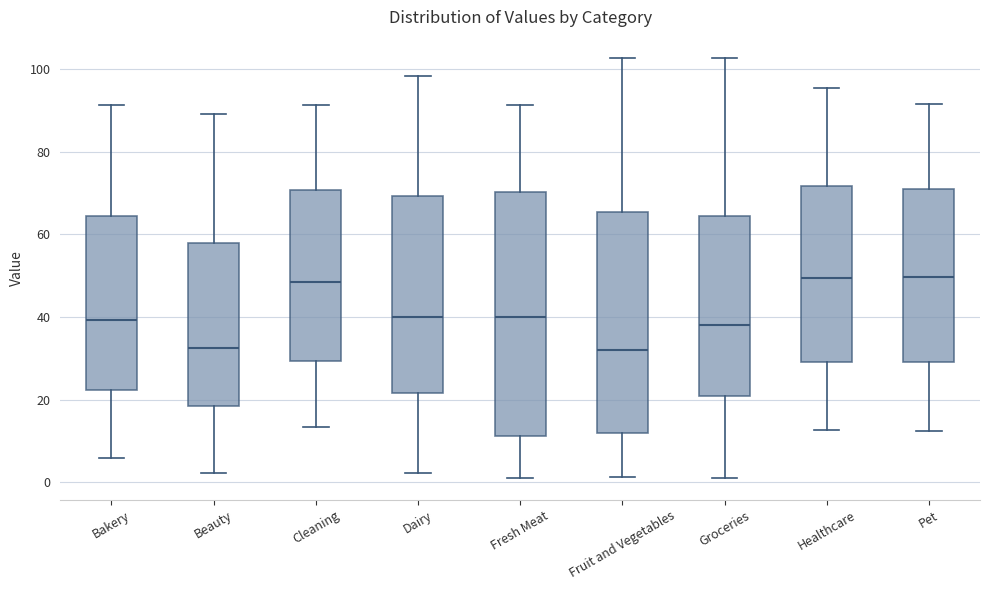

Comparing the boxes themselves (not the whiskers), which one is the tallest?

Fresh Meat